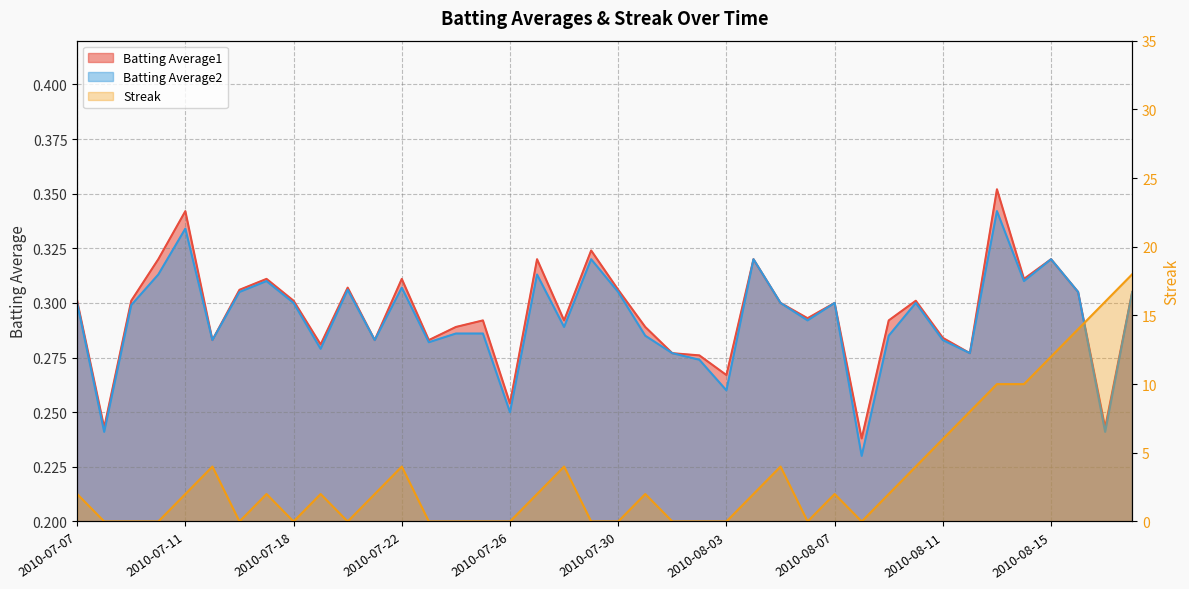

At which category is the sum across all series the highest?

2010-08-18